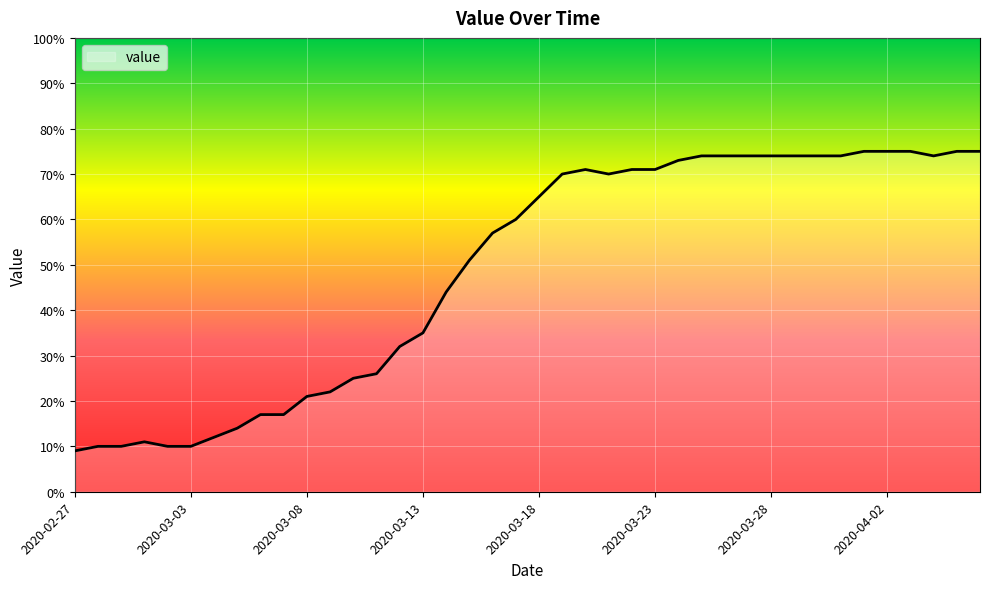

What is the difference between the maximum and minimum values?

66.0